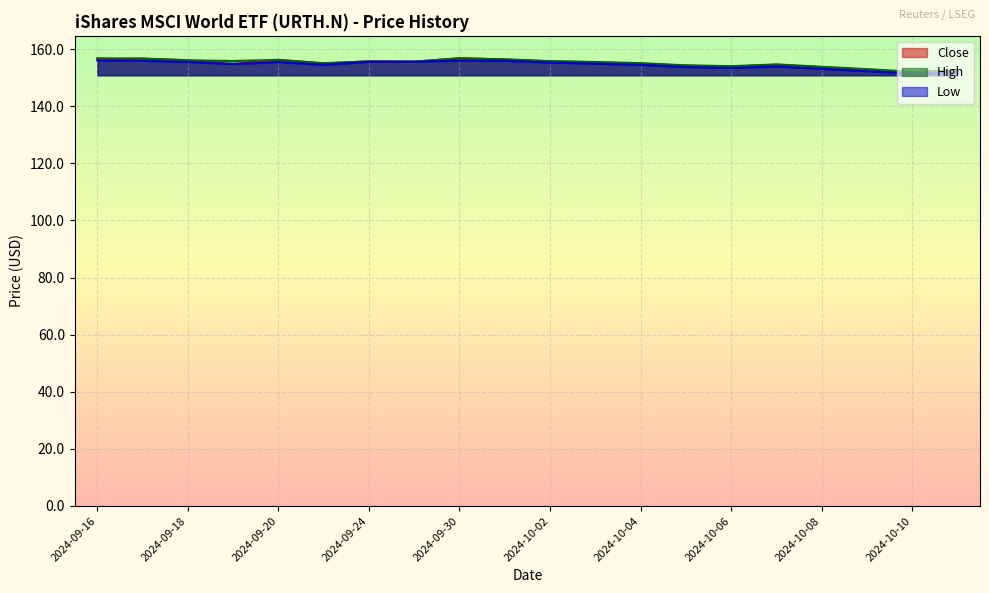

What position from the left is 2024-09-18?

3